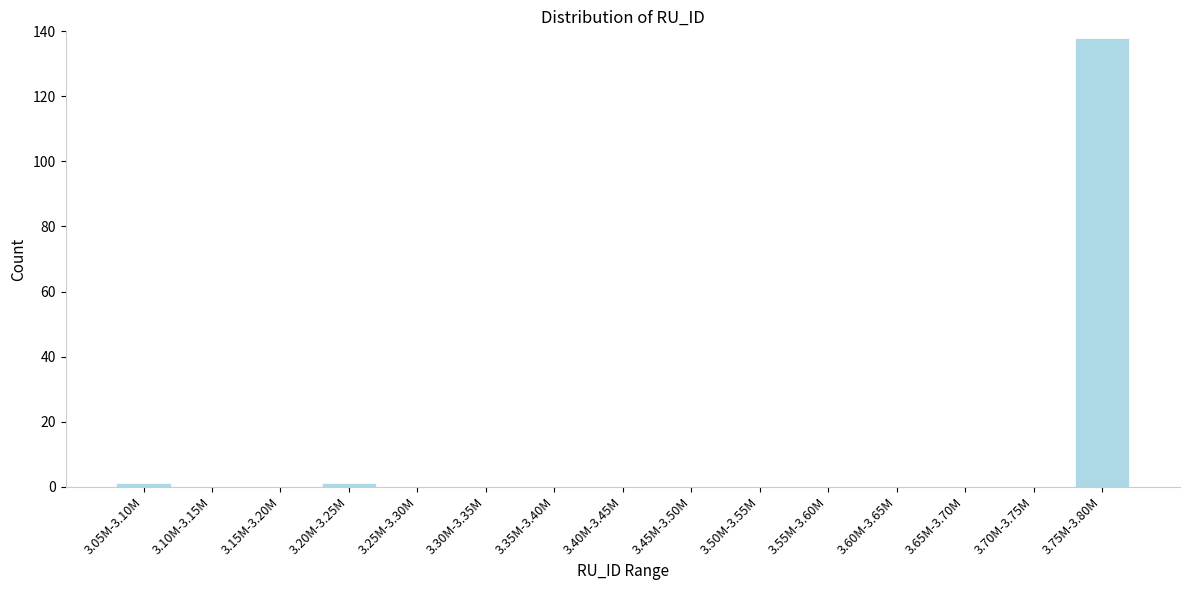

Reading left to right, list all the values displayed in this chart.

3.05M-3.10M=1	3.10M-3.15M=0	3.15M-3.20M=0	3.20M-3.25M=1	3.25M-3.30M=0	3.30M-3.35M=0	3.35M-3.40M=0	3.40M-3.45M=0	3.45M-3.50M=0	3.50M-3.55M=0	3.55M-3.60M=0	3.60M-3.65M=0	3.65M-3.70M=0	3.70M-3.75M=0	3.75M-3.80M=138